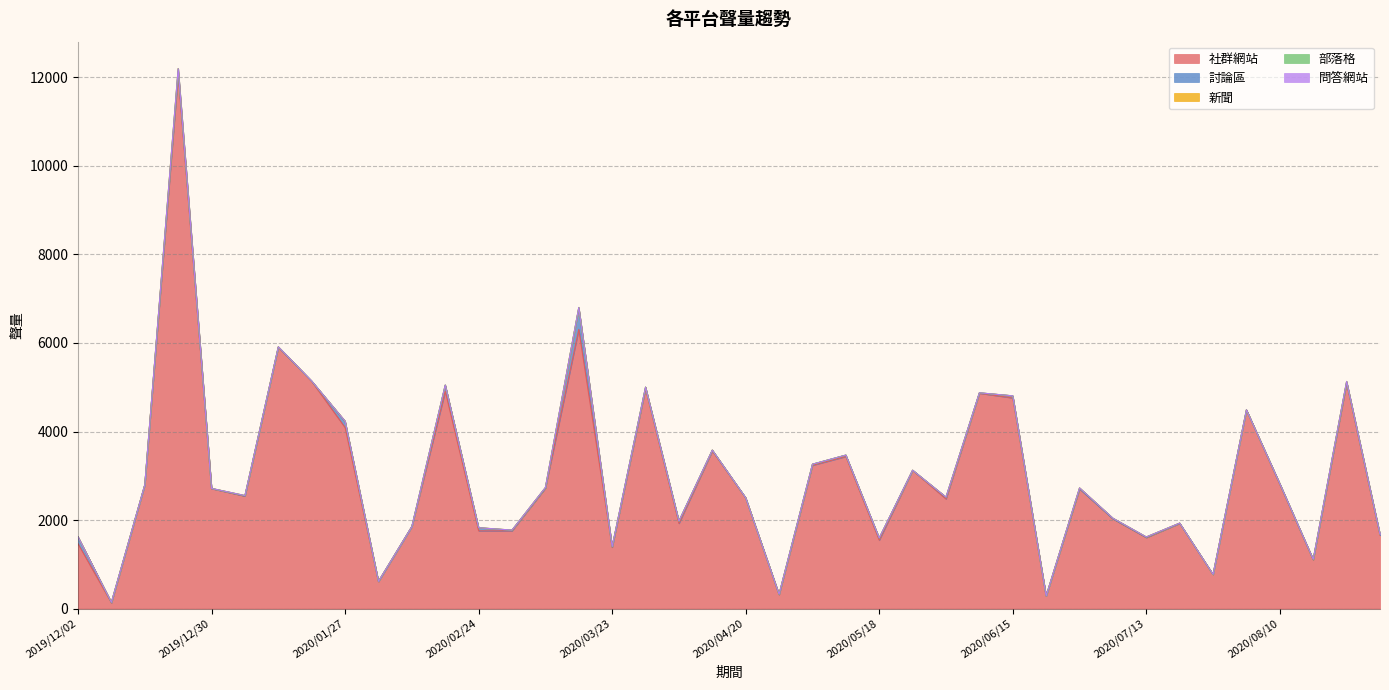

Reading left to right, list all the values displayed in this chart.

社群網站: 1464	131	2793	12074	2709	2542	5906	5133	4090	611	1853	4910	1758	1757	2721	6307	1384	4965	1924	3561	2500	315	3237	3436	1546	3122	2478	4864	4758	285	2706	2029	1604	1926	771	4488	2802	1105	5094	1656
討論區: 155	7	1	68	5	2	1	4	134	3	1	137	68	12	2	479	9	37	51	17	2	6	24	31	44	3	35	8	46	2	1	0	5	1	1	2	19	2	22	23
新聞: 3	5	2	54	1	9	7	2	10	3	0	1	1	5	11	16	7	0	2	3	3	4	1	0	6	1	6	1	2	0	20	13	10	5	0	0	1	5	15	3
部落格: 0	0	0	0	0	1	0	2	1	0	0	1	0	0	1	0	1	0	1	0	0	0	0	1	1	0	0	2	0	0	0	0	0	0	1	0	0	3	0	1
問答網站: 0	0	0	0	0	0	0	0	0	0	0	0	0	0	0	0	0	0	0	0	0	0	0	0	0	0	0	0	0	0	0	0	0	0	0	0	0	0	0	0